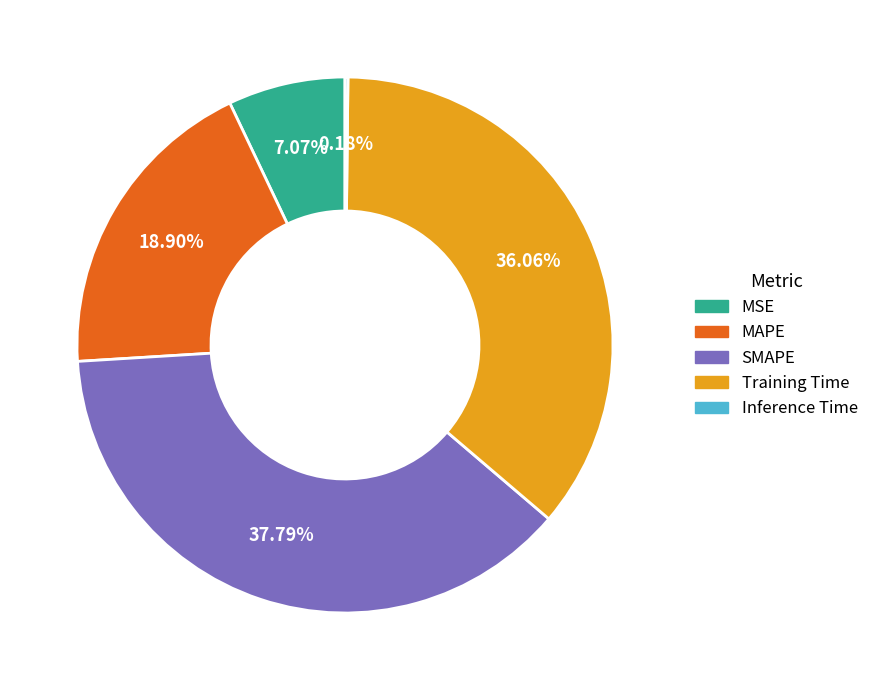

Which has a higher value, SMAPE or Training Time?

SMAPE